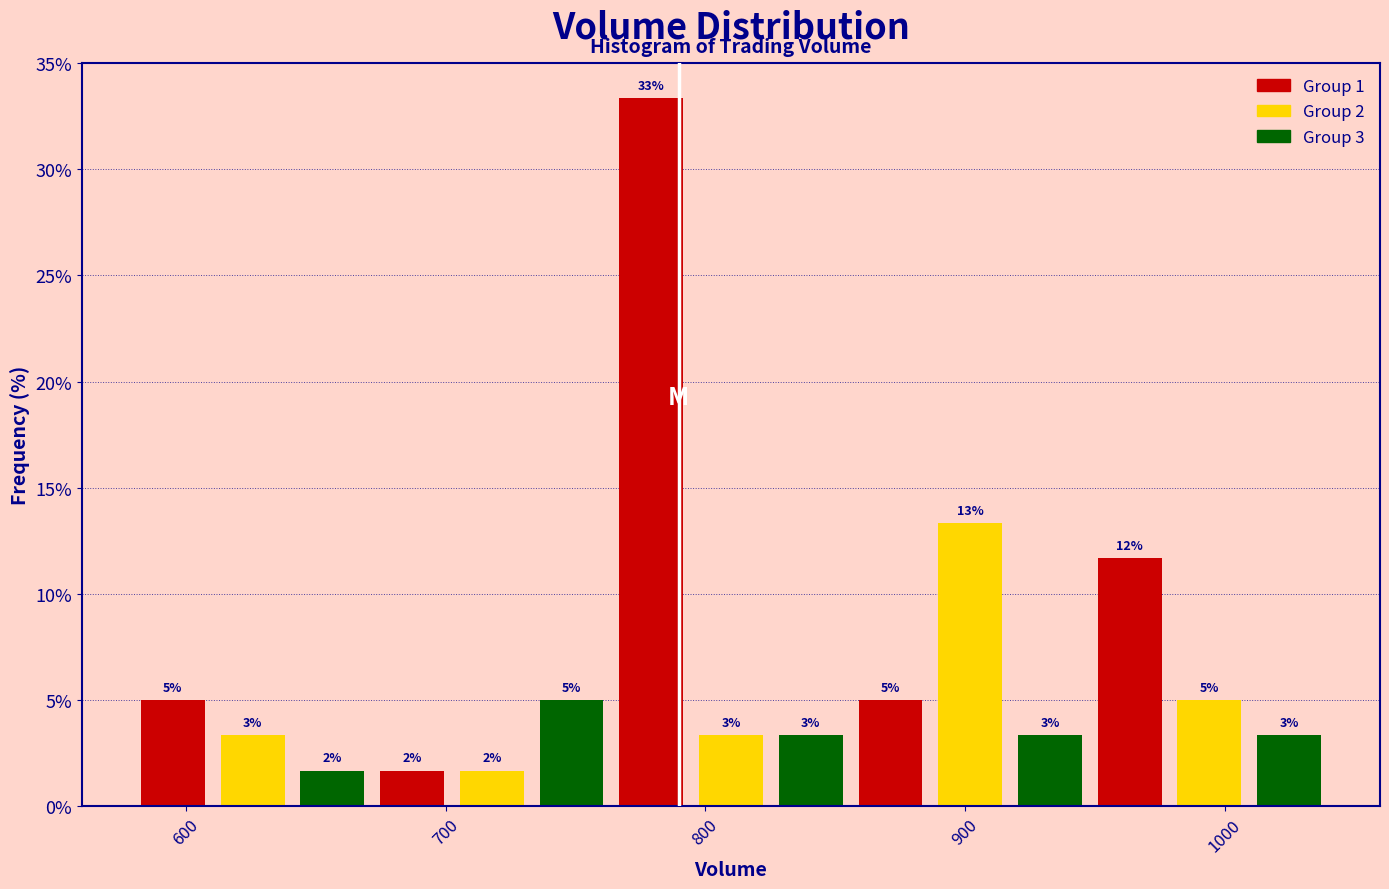

Around what value on the x-axis is the tallest bar? Give the approximate position of its centre, as read against the axis.

780